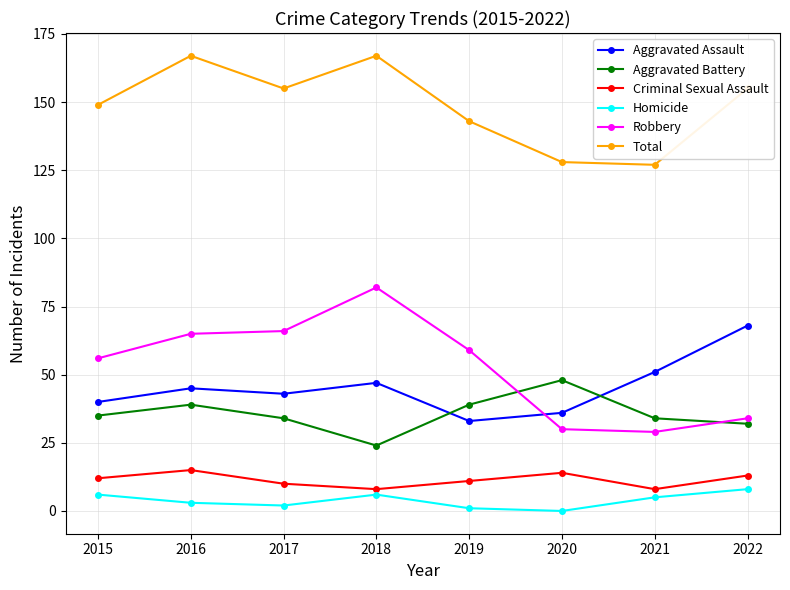

What is the minimum value for Total?

127